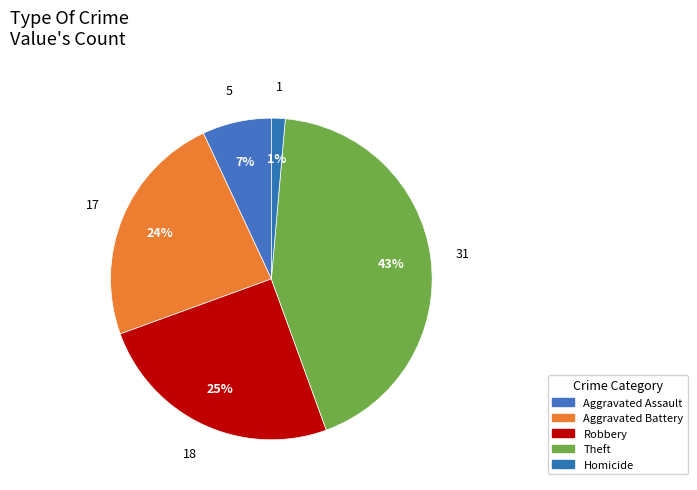

To the nearest percent, what percentage of the pie is Theft?

43%